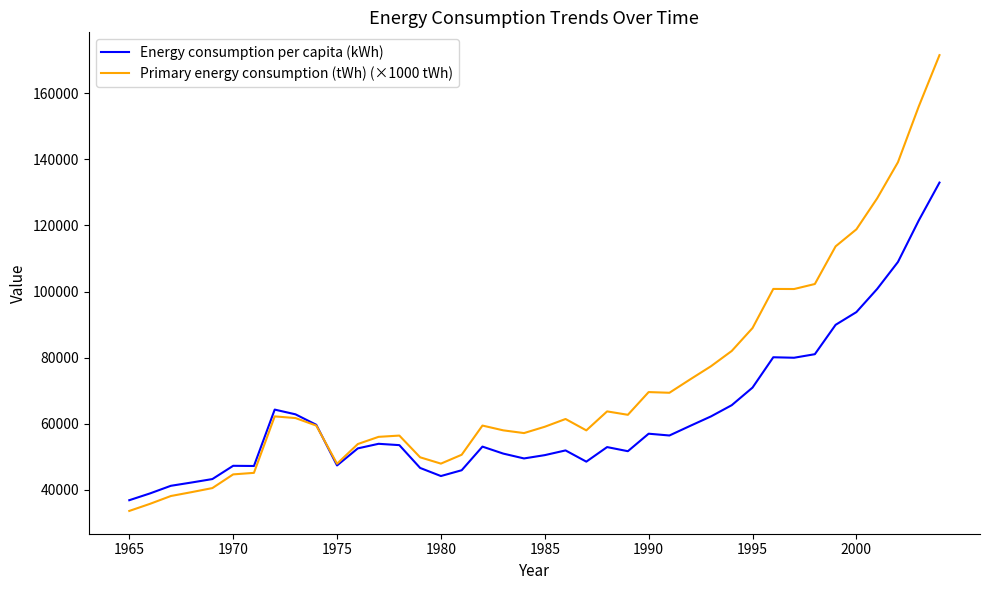

Which series has the widest spread of values?

Primary energy consumption (tWh) (×1000 tWh)